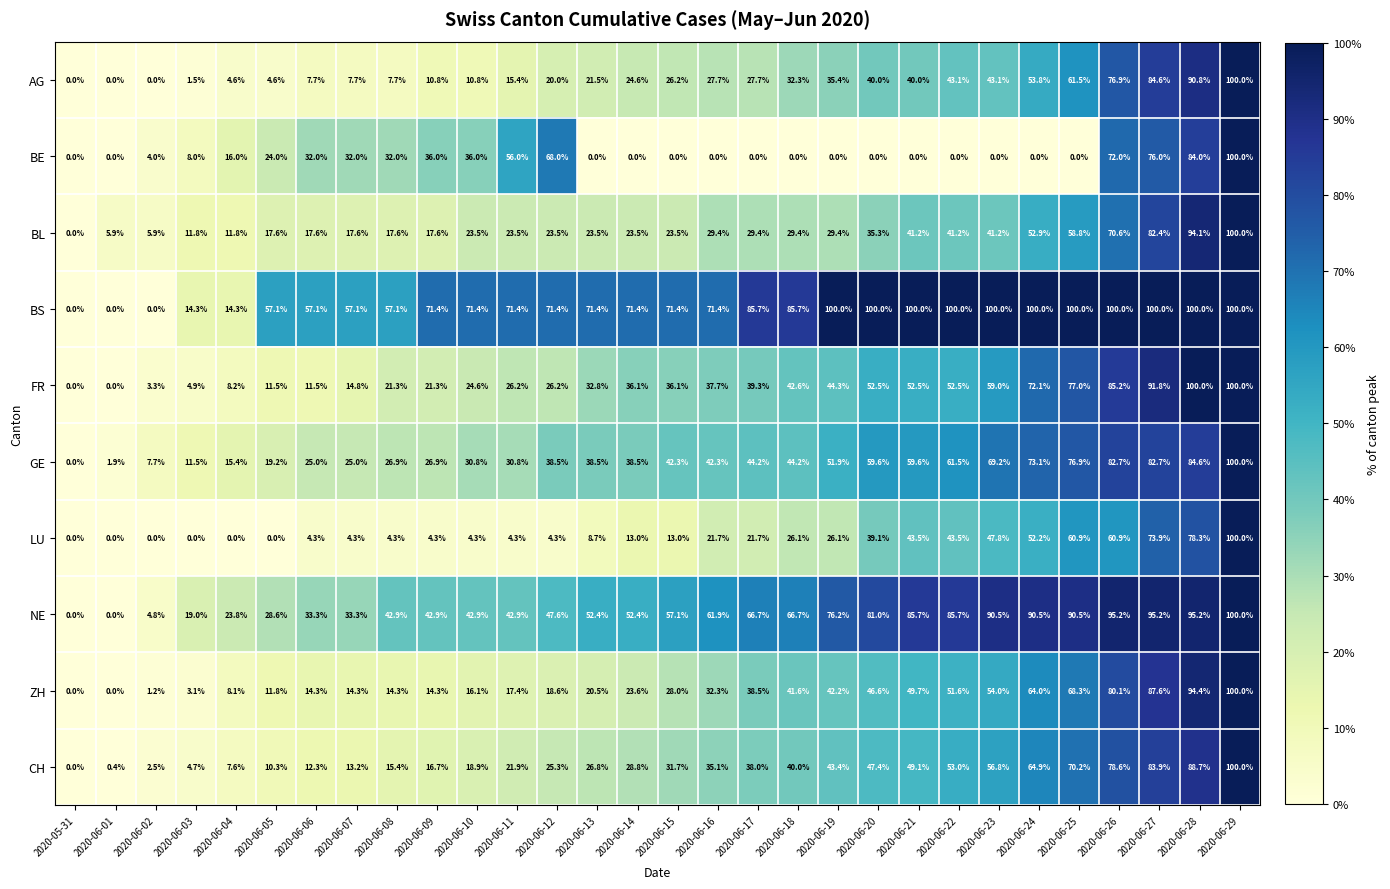

The GE series shows 99.5 at 2020-06-21. True or false?

False